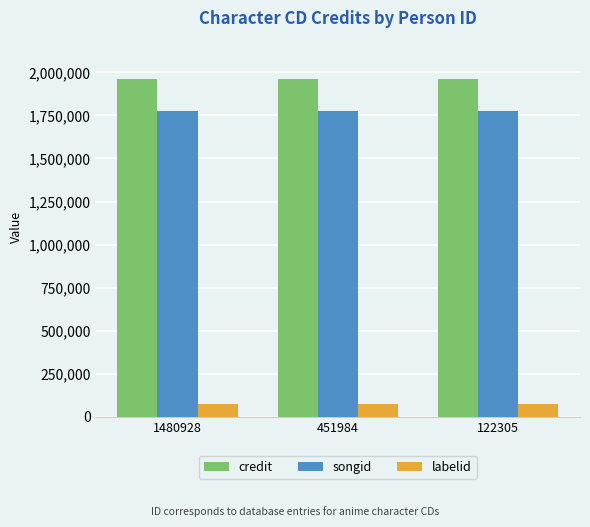

Reading left to right, list all the values displayed in this chart.

credit: 1960260	1960260	1960260
songid: 1774878	1774878	1774878
labelid: 75151	75151	75151